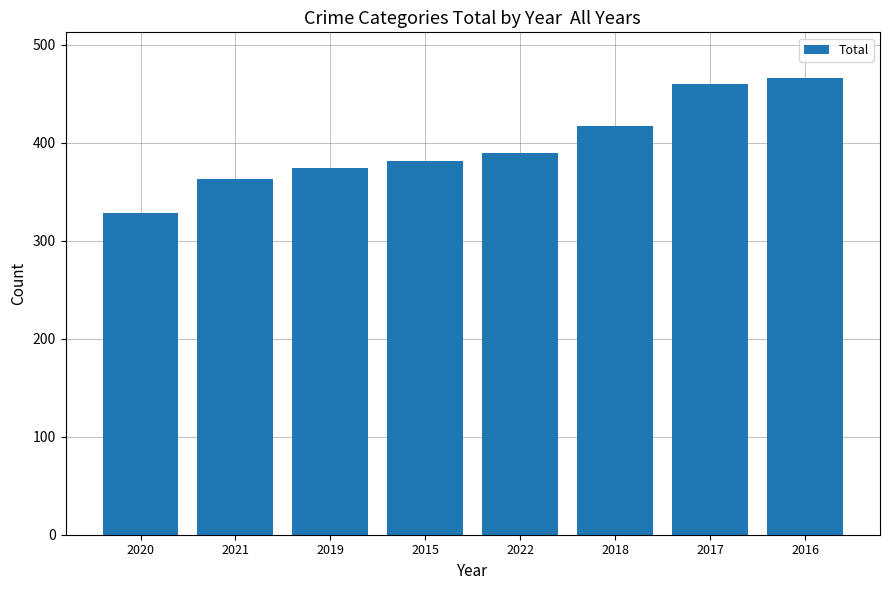

Reading left to right, list all the values displayed in this chart.

2020=328	2021=363	2019=374	2015=381	2022=389	2018=417	2017=460	2016=466